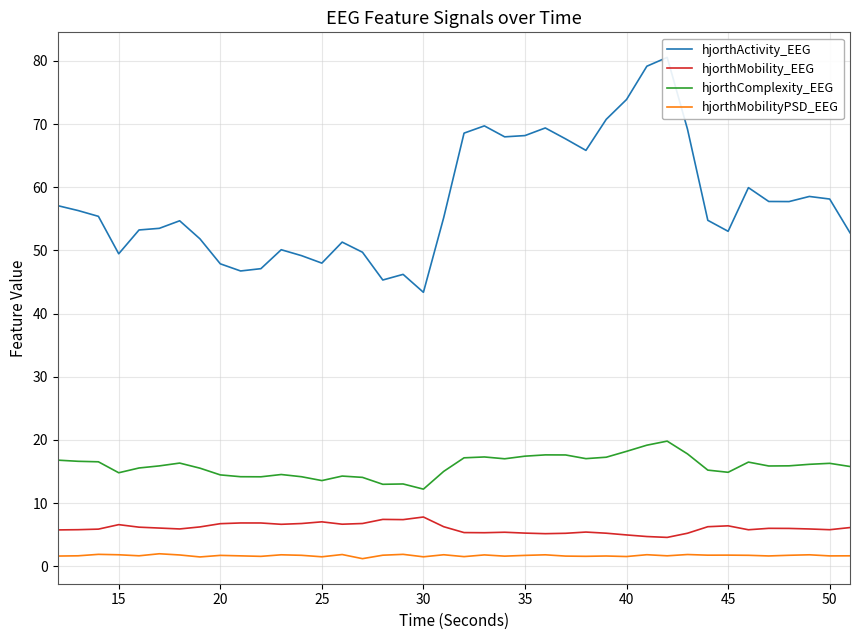

Reading right to left, list all the values displayed in this chart.

hjorthActivity_EEG: 52.8	58.1	58.5	57.7	57.7	59.9	53.0	54.8	69.2	80.6	79.2	73.9	70.7	65.8	67.7	69.4	68.2	68.0	69.7	68.6	55.2	43.4	46.2	45.3	49.7	51.3	48.0	49.2	50.1	47.1	46.7	47.9	51.8	54.7	53.5	53.2	49.5	55.4	56.3	57.1
hjorthMobility_EEG: 6.1	5.8	5.9	6.0	6.0	5.8	6.4	6.2	5.2	4.6	4.7	4.9	5.2	5.4	5.2	5.1	5.2	5.4	5.3	5.3	6.2	7.8	7.4	7.4	6.8	6.6	7.0	6.8	6.6	6.8	6.8	6.7	6.2	5.9	6.0	6.2	6.6	5.9	5.8	5.7
hjorthComplexity_EEG: 15.8	16.3	16.1	15.9	15.9	16.5	14.9	15.2	17.8	19.8	19.2	18.2	17.2	17.0	17.6	17.6	17.4	17.0	17.3	17.2	15.0	12.2	13.0	13.0	14.1	14.3	13.6	14.2	14.5	14.1	14.2	14.5	15.5	16.3	15.9	15.5	14.8	16.5	16.6	16.8
hjorthMobilityPSD_EEG: 1.6	1.6	1.8	1.7	1.6	1.7	1.7	1.7	1.8	1.6	1.8	1.5	1.6	1.6	1.6	1.8	1.7	1.6	1.8	1.5	1.8	1.5	1.9	1.7	1.2	1.8	1.5	1.7	1.8	1.6	1.6	1.7	1.5	1.8	2.0	1.6	1.8	1.9	1.6	1.6